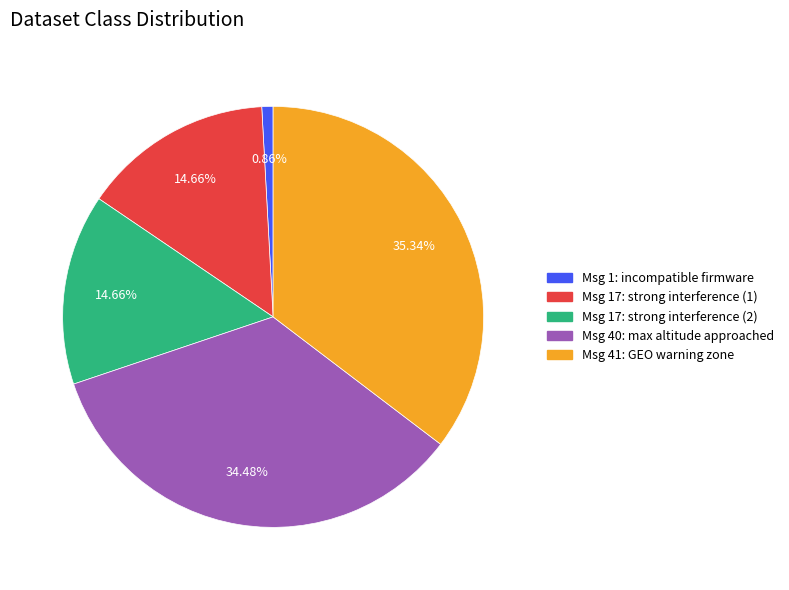

Does any single category account for the majority?

No